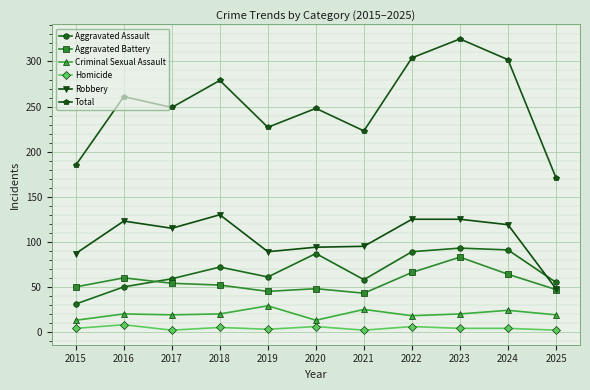

What is the greatest value displayed?

325